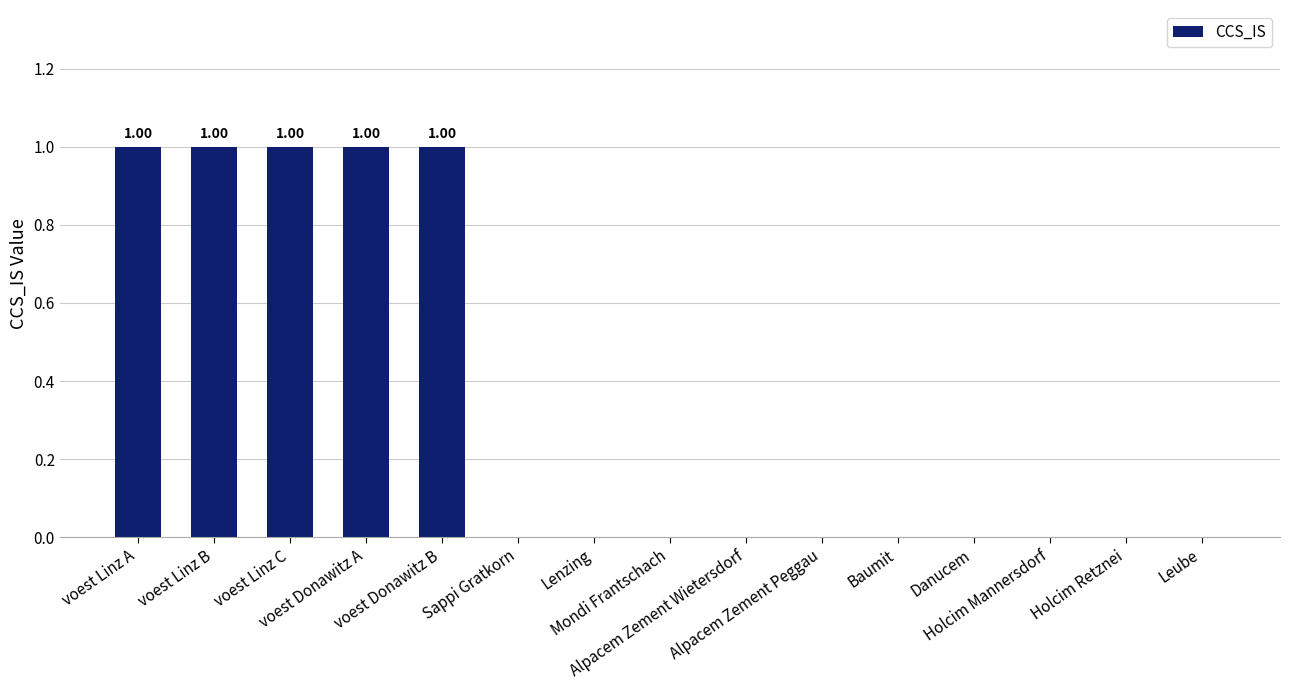

What is the sum of all values?

5.0